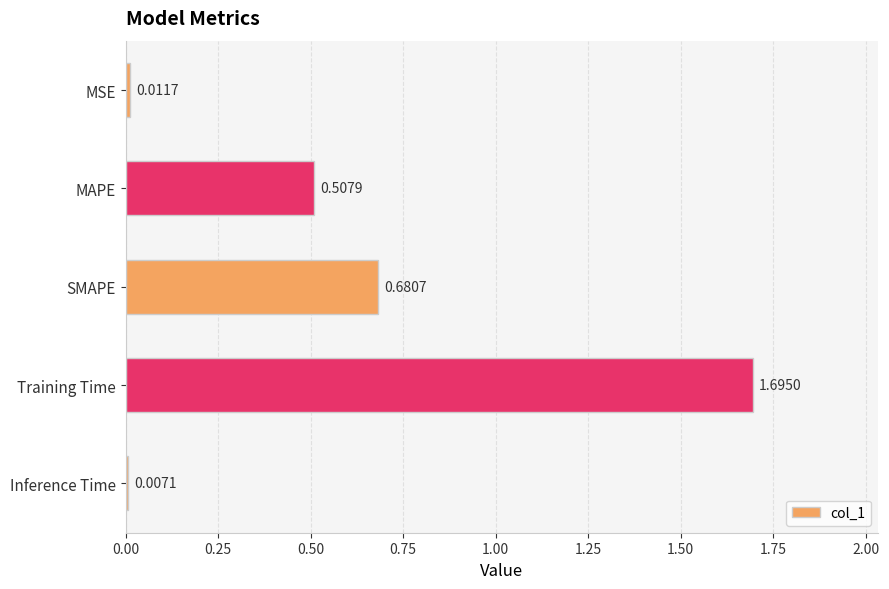

How many bars are there in total?

5